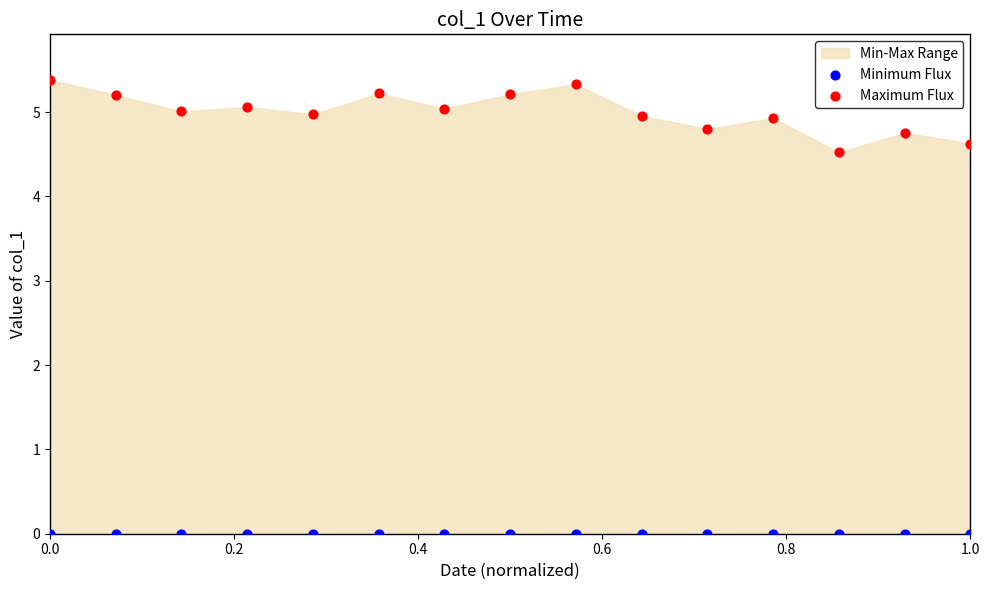

Which series reaches the minimum Y coordinate?

Minimum Flux